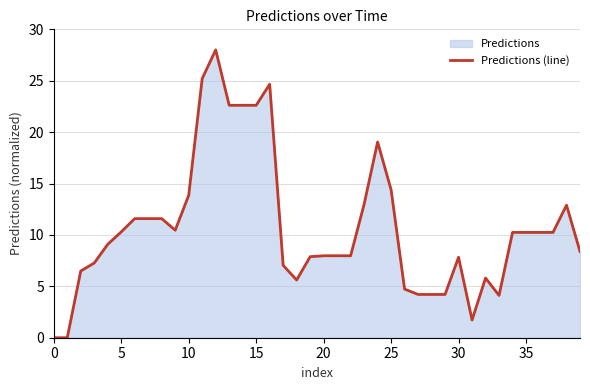

How many points are higher than both their immediate neighbors (excluding endpoints)?

6